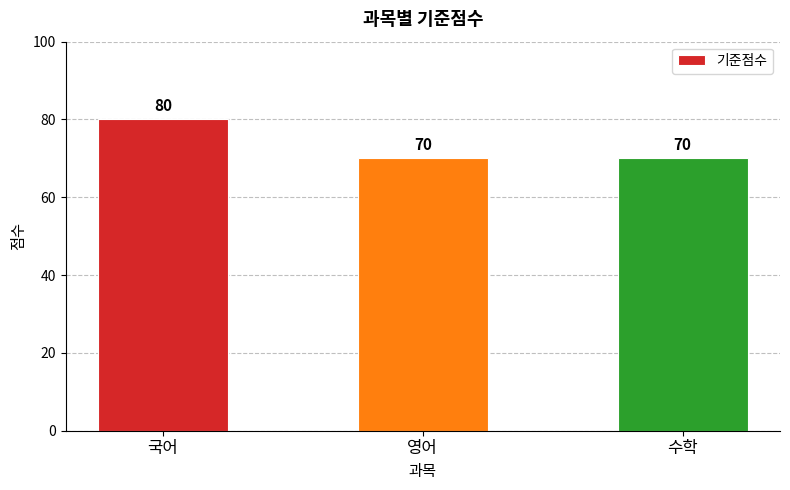

What is the sum of all values?

220